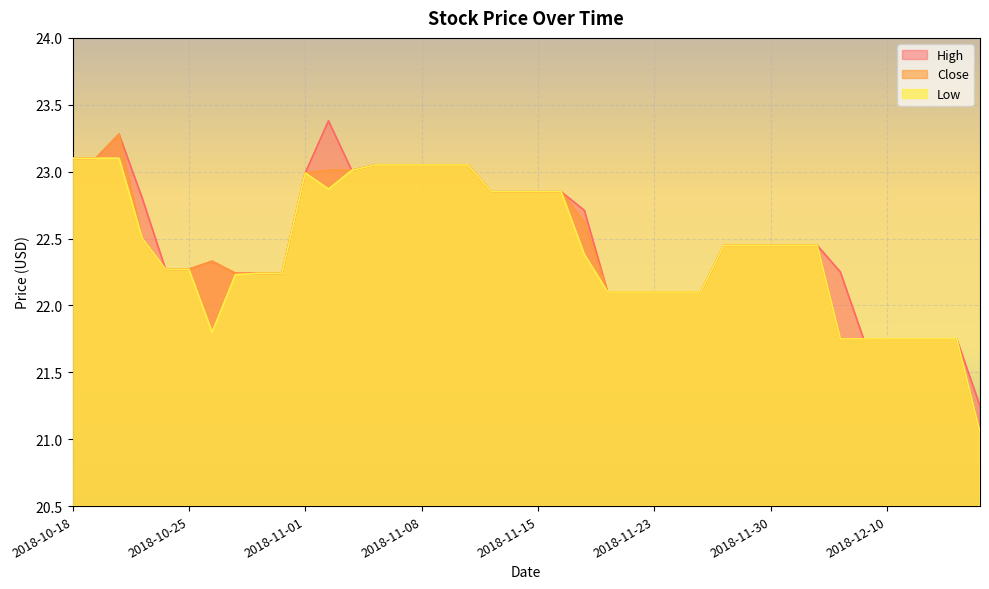

What is the minimum value for Close?

21.1